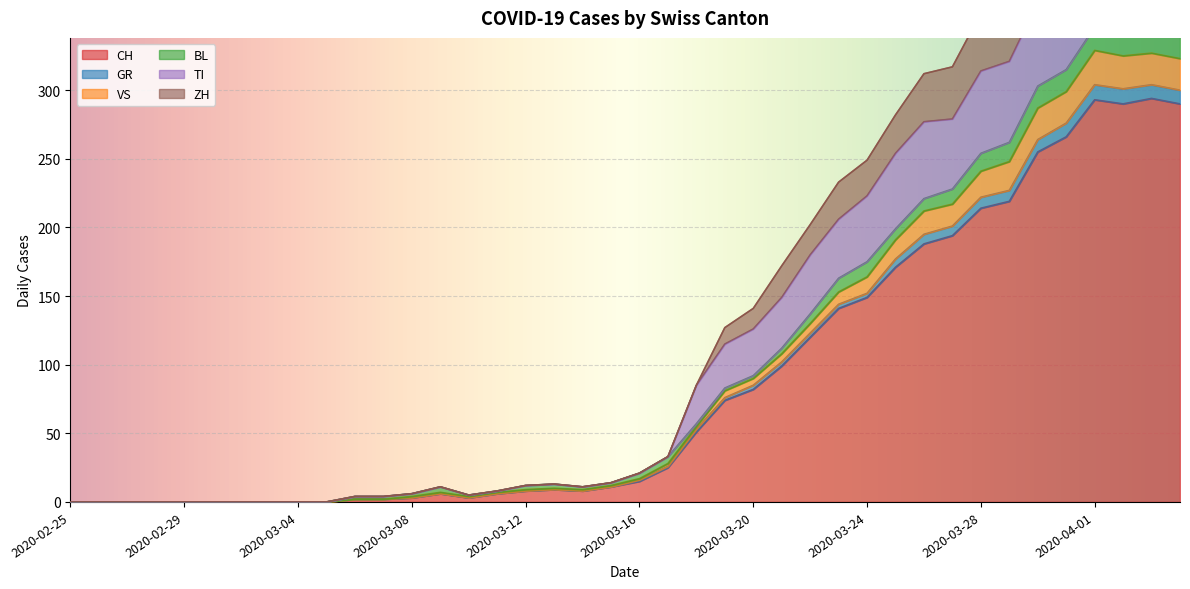

What is the maximum value shown in the chart?

472